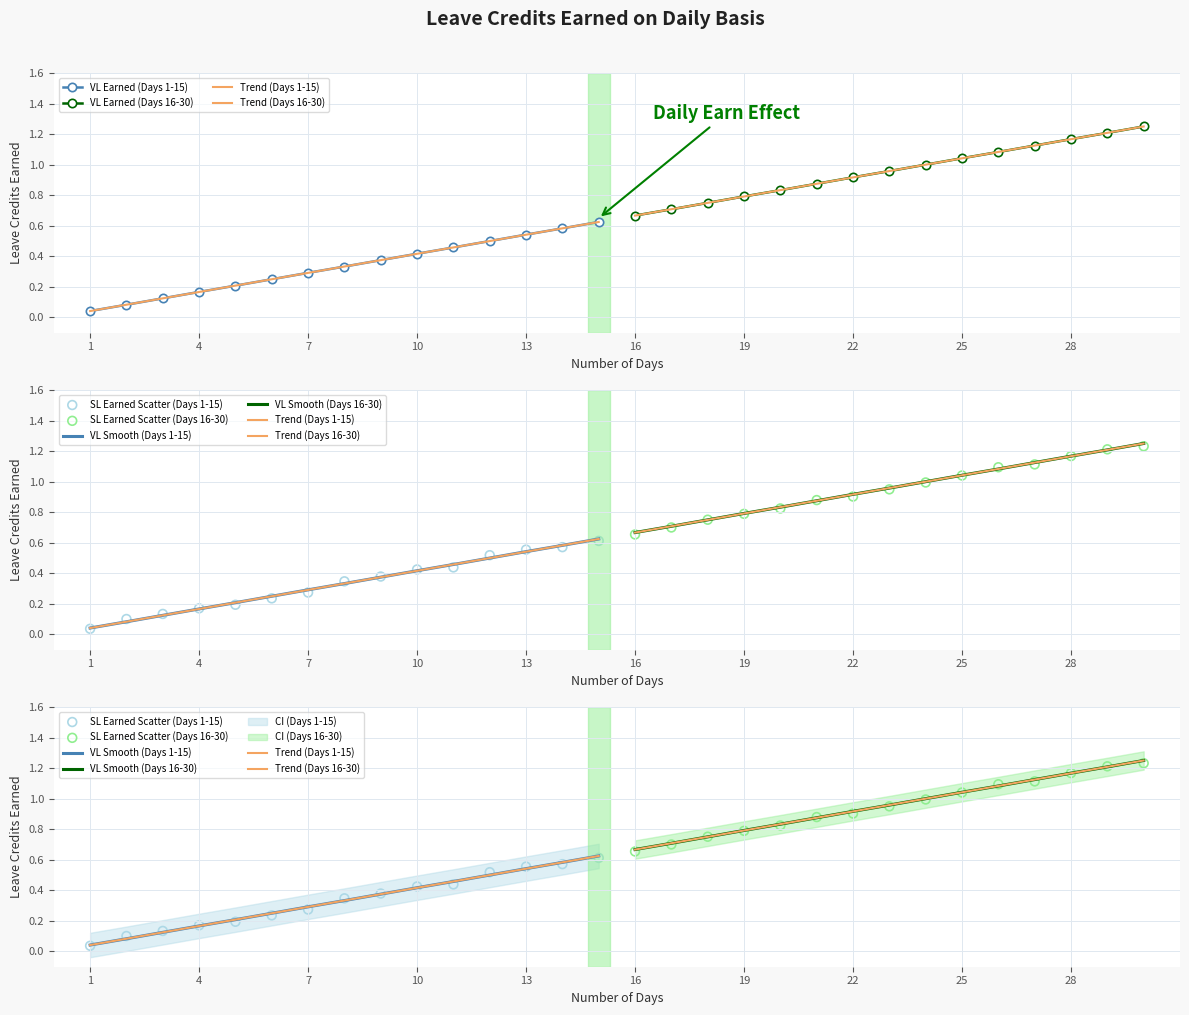

Which series has the largest total across all categories?

VL Earned